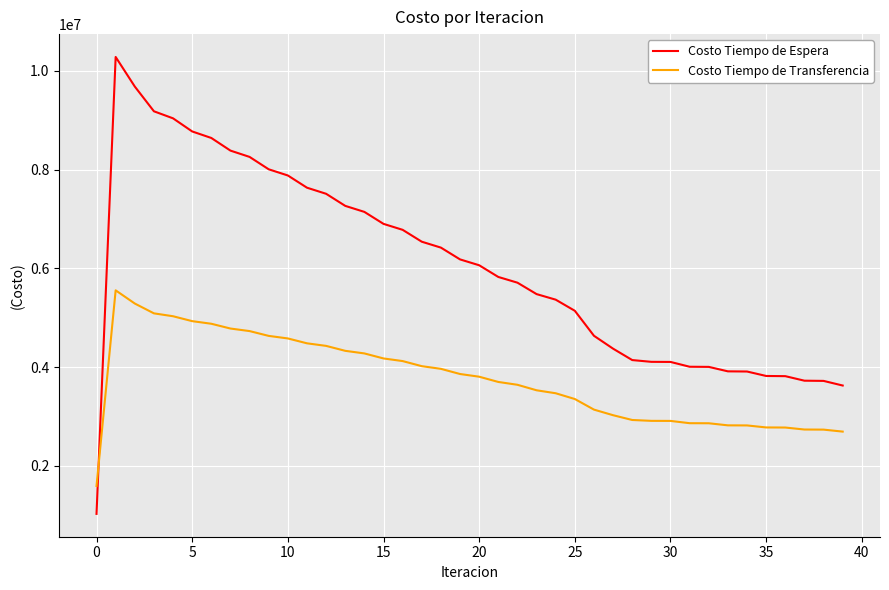

True or false: Costo Tiempo de Espera and Costo Tiempo de Transferencia intersect in this chart.

True